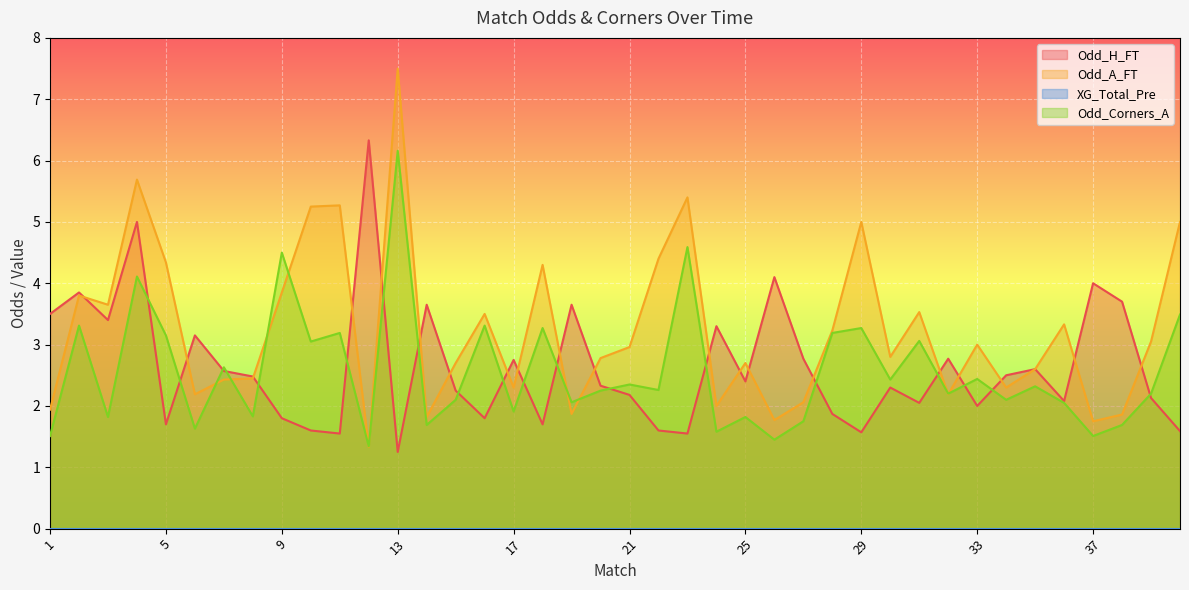

Reading left to right, list all the values displayed in this chart.

Odd_H_FT: 1=3.5	2=3.9	3=3.4	4=5.0	5=1.7	6=3.1	7=2.6	8=2.5	9=1.8	10=1.6	11=1.6	12=6.3	13=1.2	14=3.6	15=2.2	16=1.8	17=2.8	18=1.7	19=3.6	20=2.3	21=2.2	22=1.6	23=1.6	24=3.3	25=2.4	26=4.1	27=2.8	28=1.9	29=1.6	30=2.3	31=2.0	32=2.8	33=2.0	34=2.5	35=2.6	36=2.1	37=4.0	38=3.7	39=2.1	40=1.6
Odd_A_FT: 1=1.9	2=3.8	3=3.6	4=5.7	5=4.3	6=2.2	7=2.4	8=2.5	9=3.9	10=5.2	11=5.3	12=1.3	13=7.5	14=1.8	15=2.7	16=3.5	17=2.3	18=4.3	19=1.9	20=2.8	21=3.0	22=4.4	23=5.4	24=2.0	25=2.7	26=1.8	27=2.1	28=3.2	29=5.0	30=2.8	31=3.5	32=2.2	33=3.0	34=2.3	35=2.6	36=3.3	37=1.8	38=1.9	39=3.0	40=5.0
Odd_Corners_A: 1=1.5	2=3.3	3=1.8	4=4.1	5=3.1	6=1.6	7=2.6	8=1.8	9=4.5	10=3.0	11=3.2	12=1.3	13=6.2	14=1.7	15=2.1	16=3.3	17=1.9	18=3.3	19=2.1	20=2.2	21=2.4	22=2.3	23=4.6	24=1.6	25=1.8	26=1.4	27=1.8	28=3.2	29=3.3	30=2.4	31=3.1	32=2.2	33=2.4	34=2.1	35=2.3	36=2.0	37=1.5	38=1.7	39=2.2	40=3.5